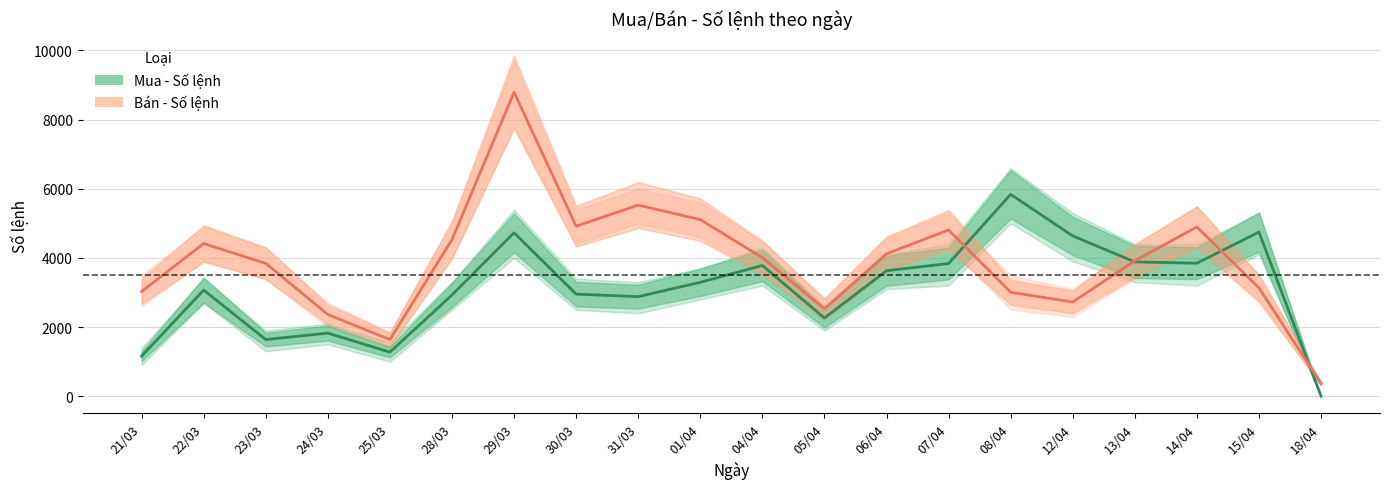

Between which two adjacent categories do Mua - Số lệnh and Bán - Số lệnh first intersect?

07/04 and 08/04